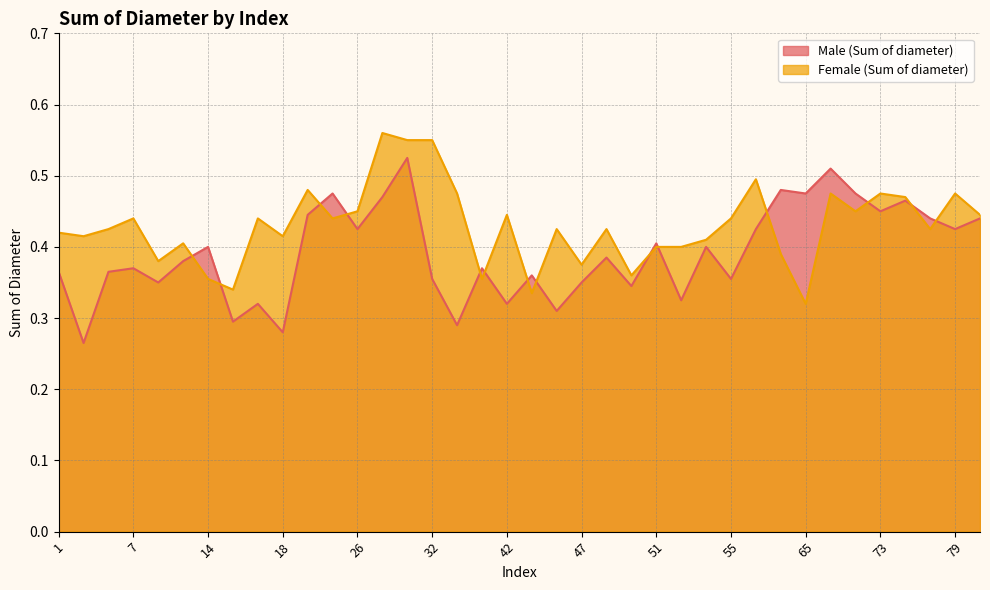

Reading left to right, extract all data points from this chart.

Male (Sum of diameter): 0.4	0.3	0.4	0.4	0.3	0.4	0.4	0.3	0.3	0.3	0.4	0.5	0.4	0.5	0.5	0.4	0.3	0.4	0.3	0.4	0.3	0.3	0.4	0.3	0.4	0.3	0.4	0.4	0.4	0.5	0.5	0.5	0.5	0.5	0.5	0.4	0.4	0.4
Female (Sum of diameter): 0.4	0.4	0.4	0.4	0.4	0.4	0.4	0.3	0.4	0.4	0.5	0.4	0.5	0.6	0.6	0.6	0.5	0.4	0.4	0.3	0.4	0.4	0.4	0.4	0.4	0.4	0.4	0.4	0.5	0.4	0.3	0.5	0.5	0.5	0.5	0.4	0.5	0.4